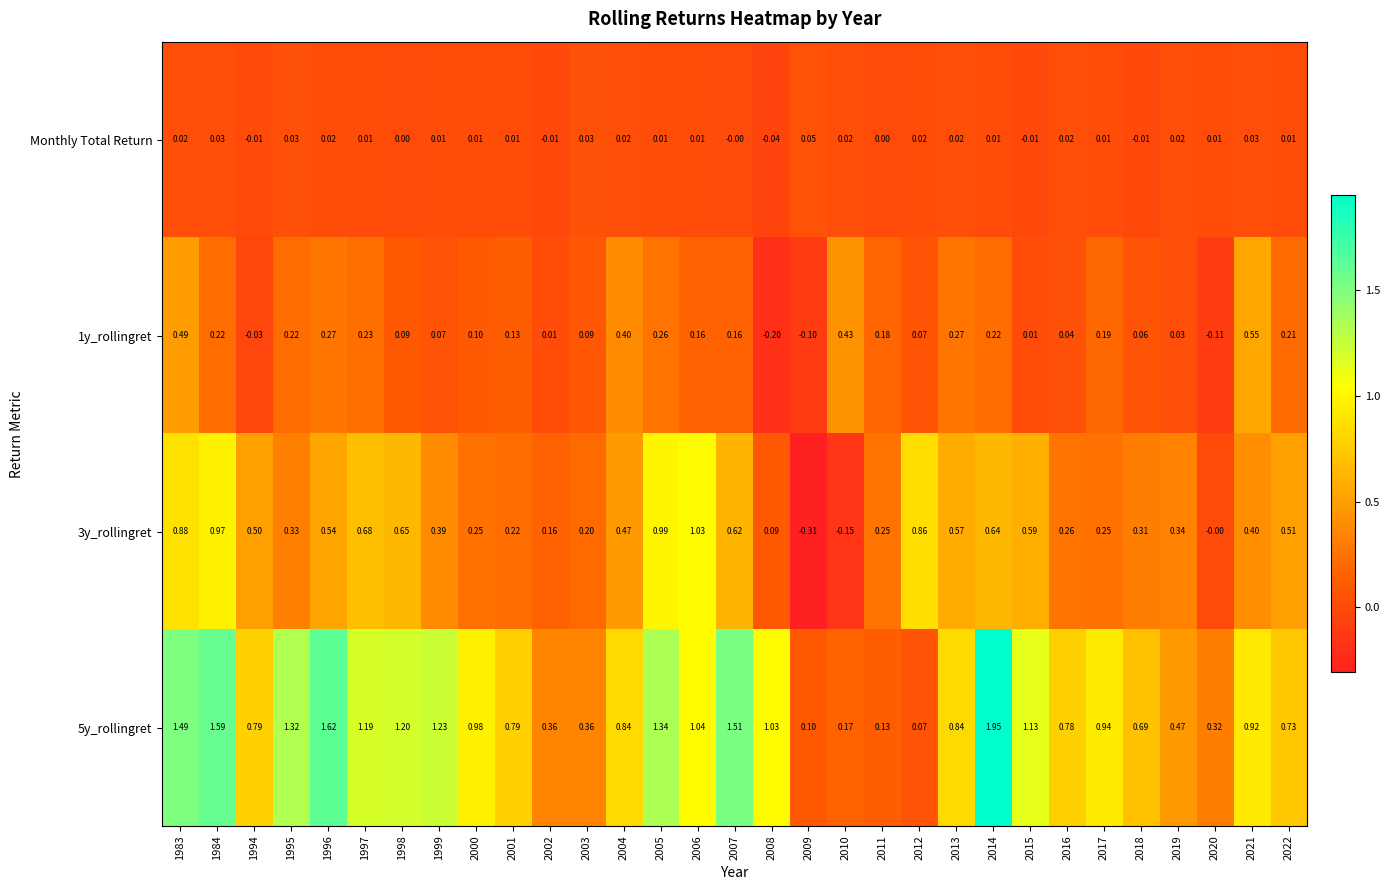

Which series has the largest total across all categories?

5y_rollingret